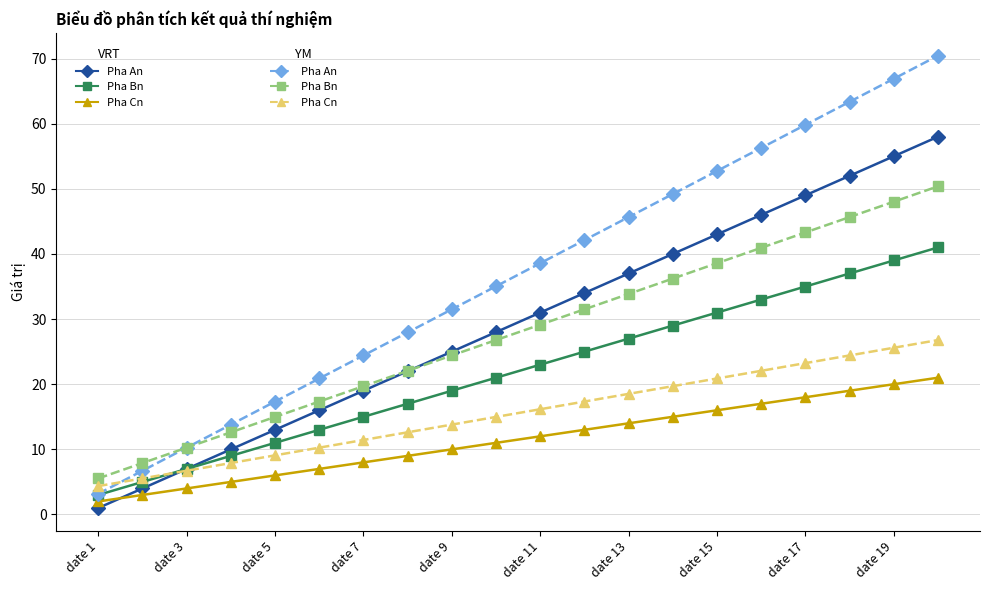

What is the maximum value shown in the chart?

70.4